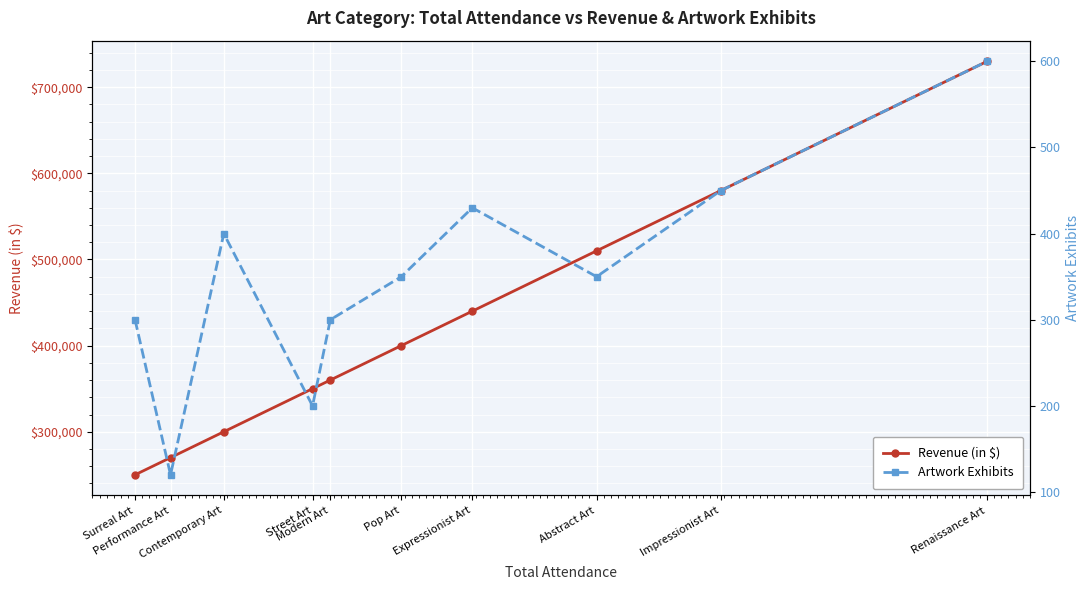

What is the total value across all series at Expressionist Art?

440430